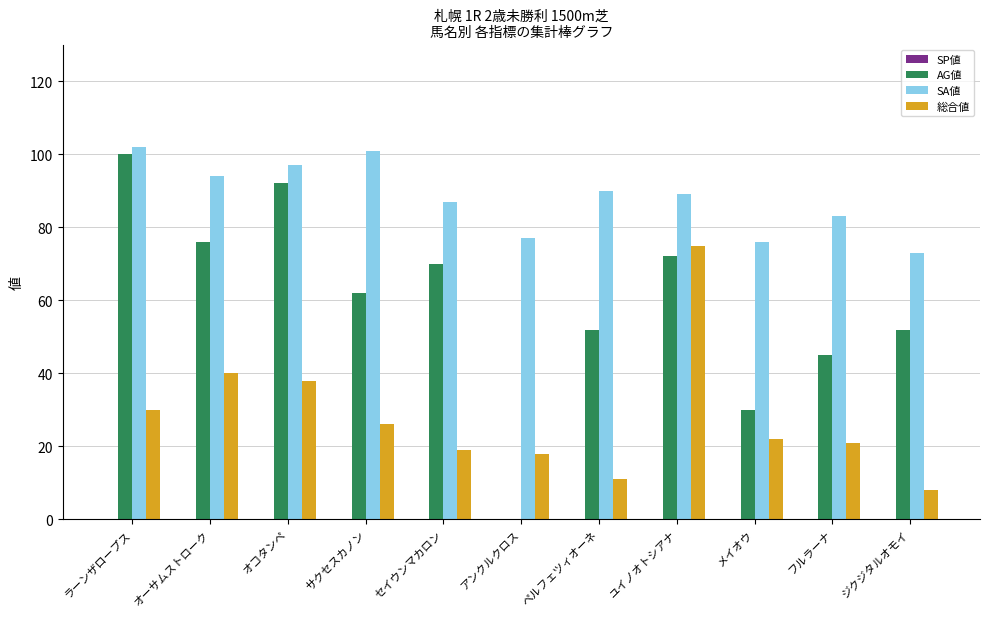

The AG値 series shows 41 at ラーンザロープス. True or false?

False